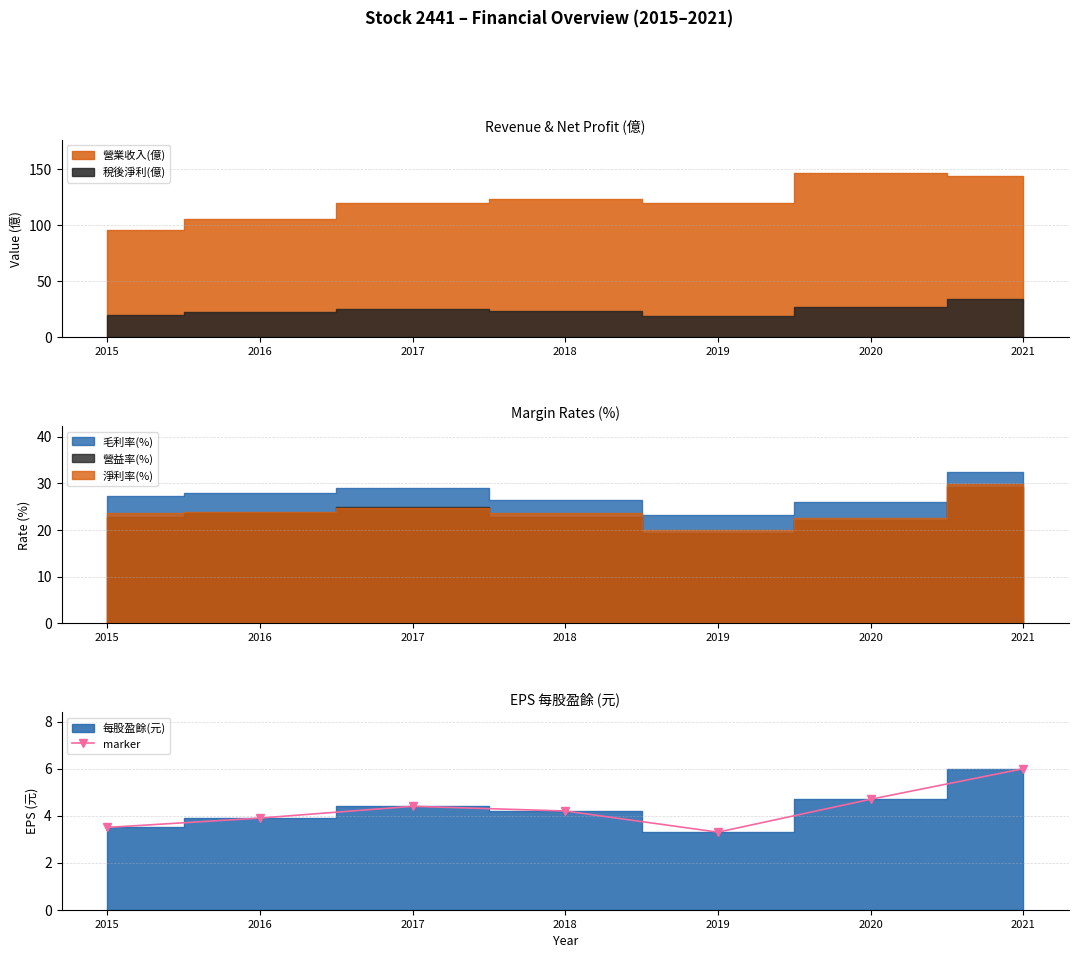

How many values are below 4?

3